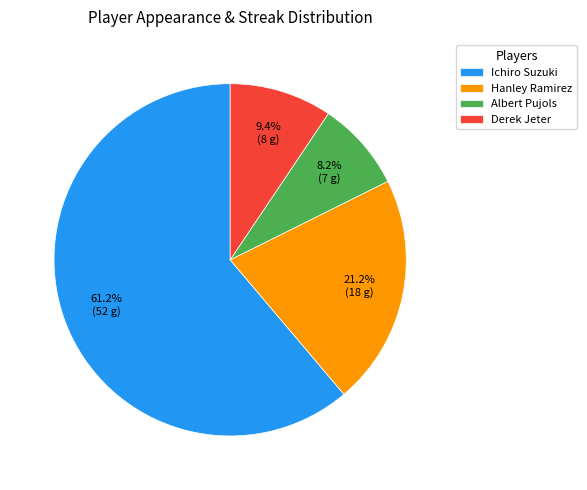

Is it true that Albert Pujols is 17% of the pie?

False